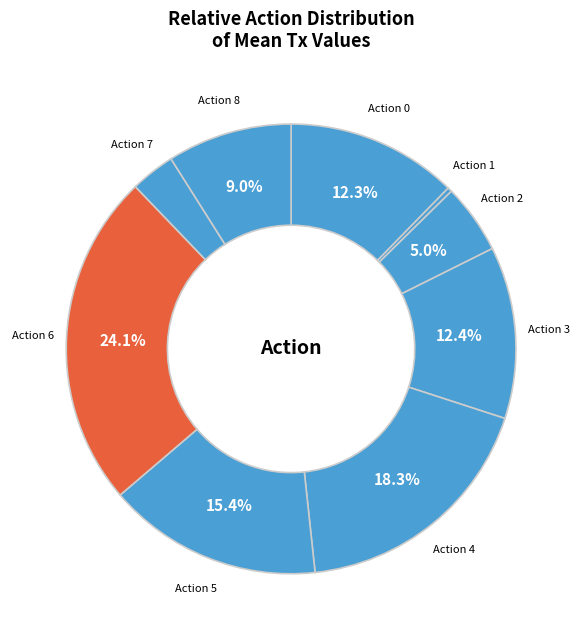

Count the number of slices in the pie.

9